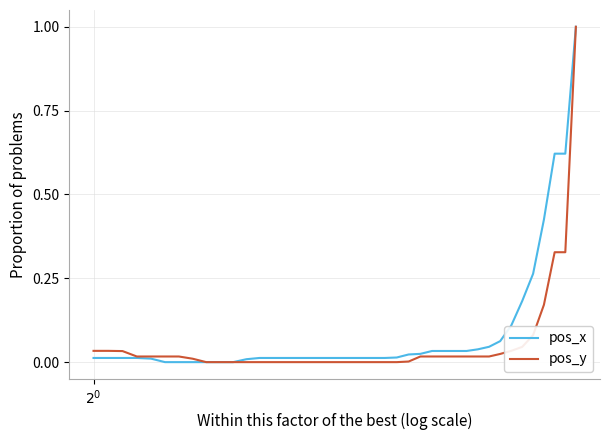

What is the maximum value for pos_y?

1.0